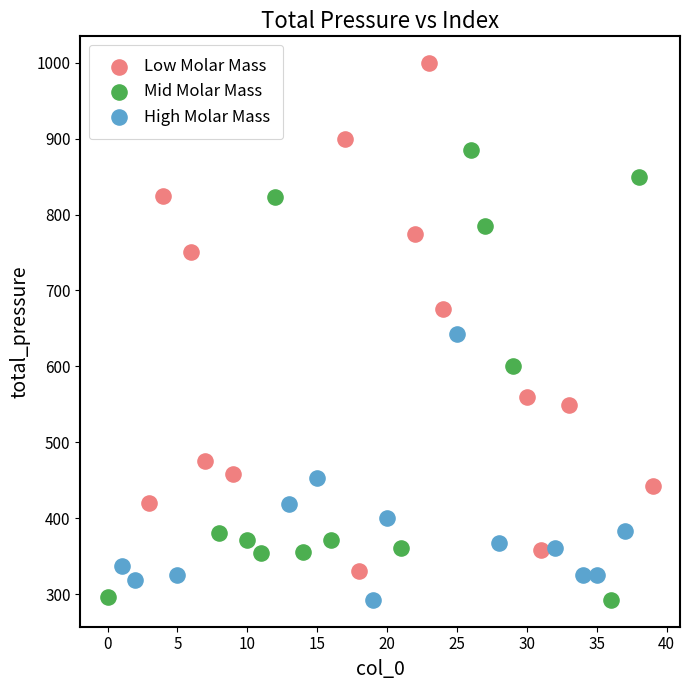

Which series has the widest spread of Y values?

Low Molar Mass